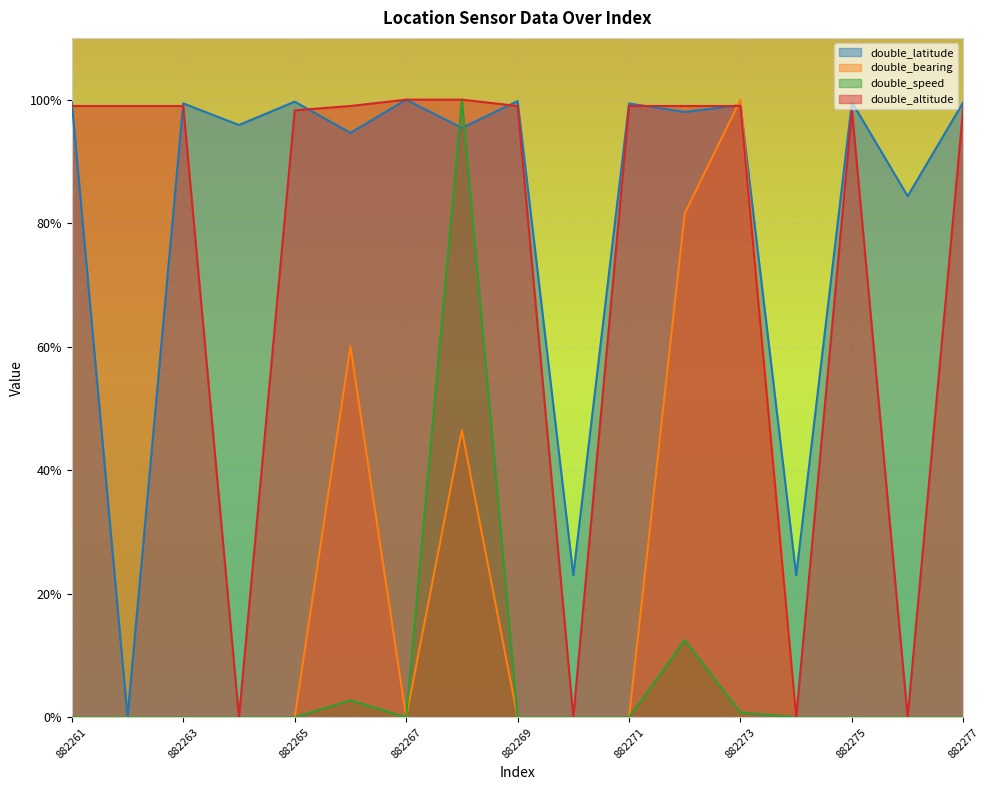

What is the sum of all double_bearing values?

2.9